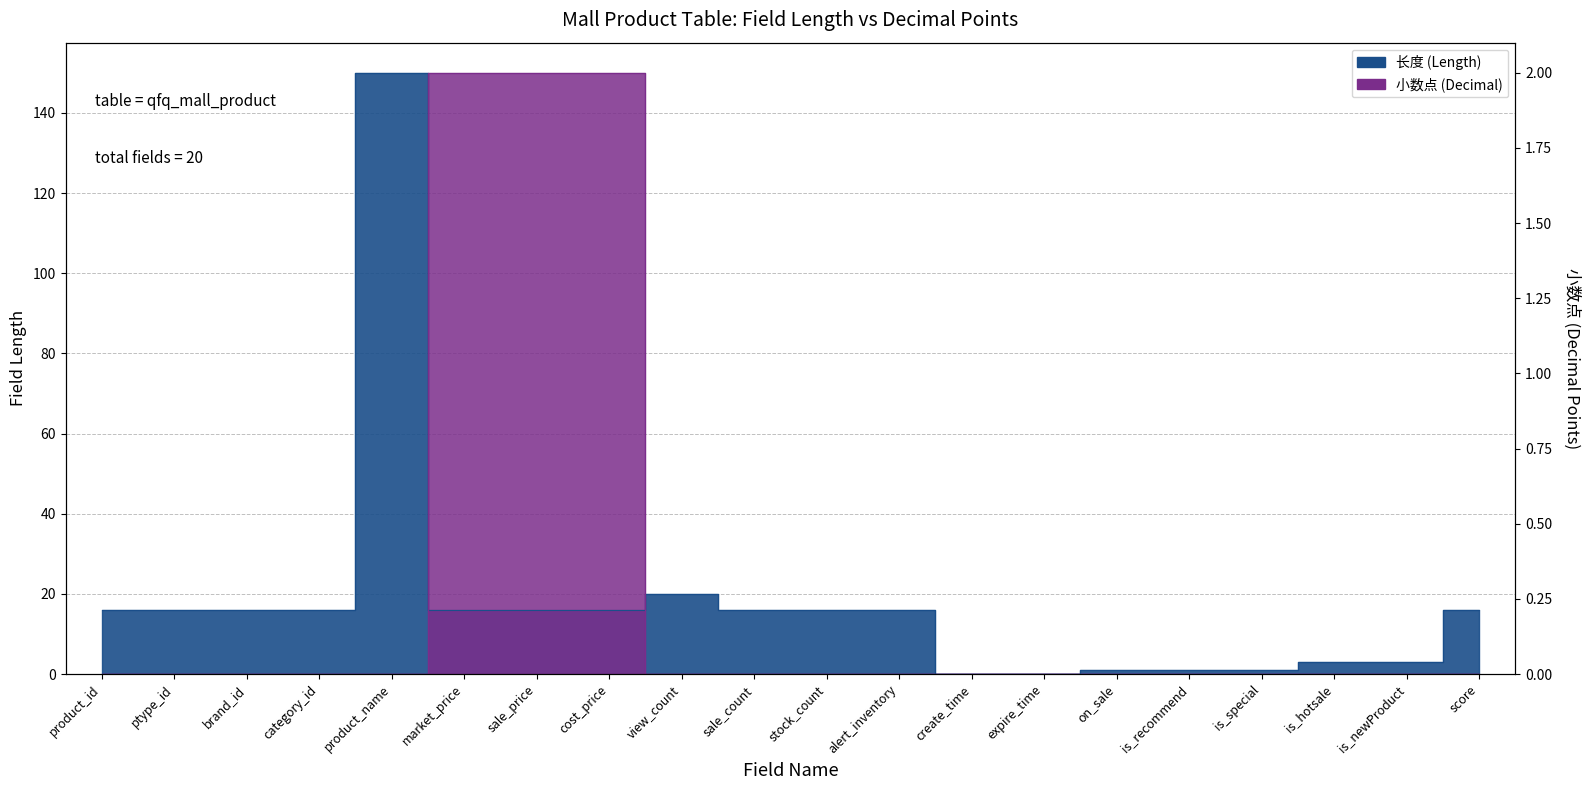

How many times do 长度 and 小数点 cross each other?

2